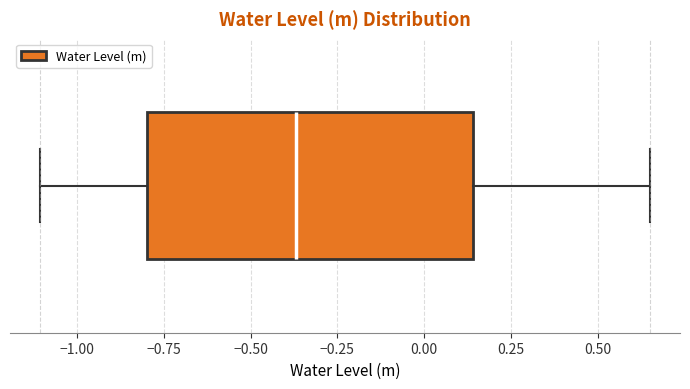

Transcribe this box plot: give where the median line is, the range the box spans, and where the two whiskers end, as read against the x-axis. The values are not printed on the chart, so give them approximately, as read against the axis.

median -0.35, box -0.80 to 0.15, whiskers -1.10 to 0.65